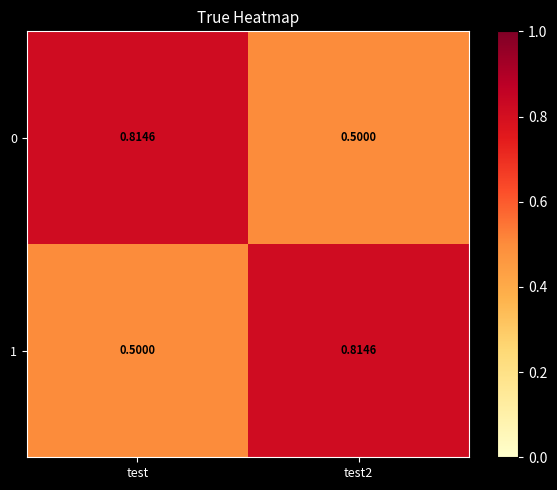

At which label does 0 reach its peak?

test